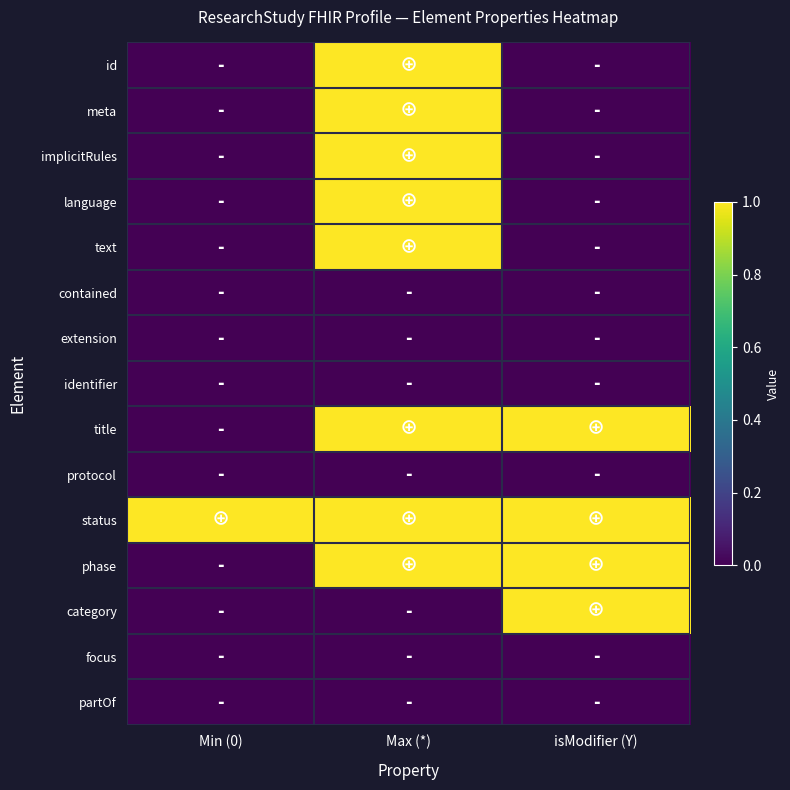

Which series has the largest total across all categories?

status